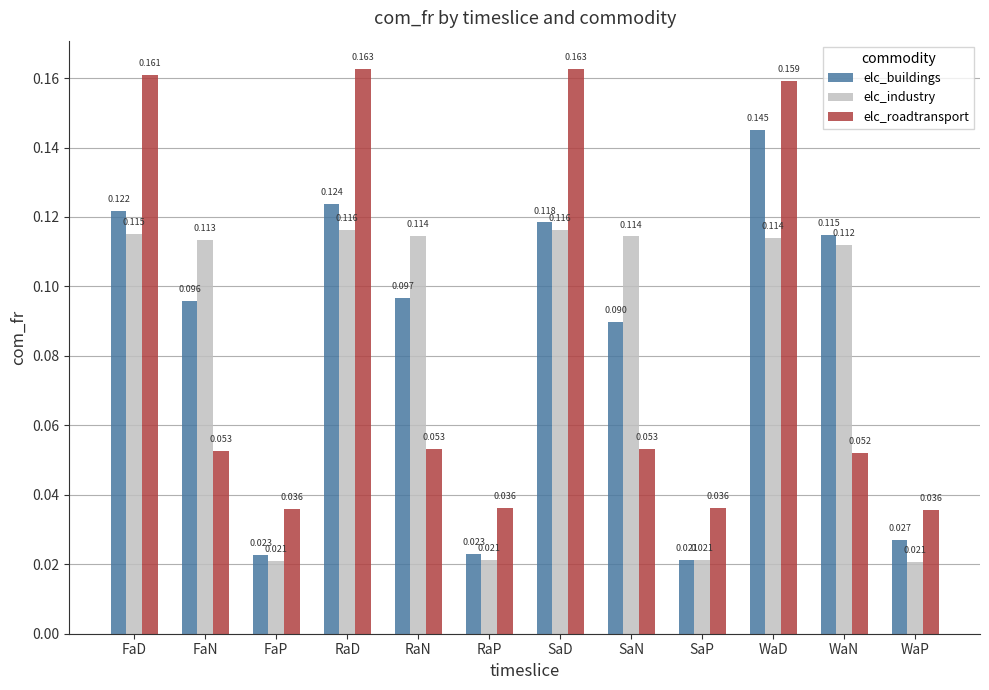

List the series in order of their peak value, lowest first.

elc_industry, elc_buildings, elc_roadtransport